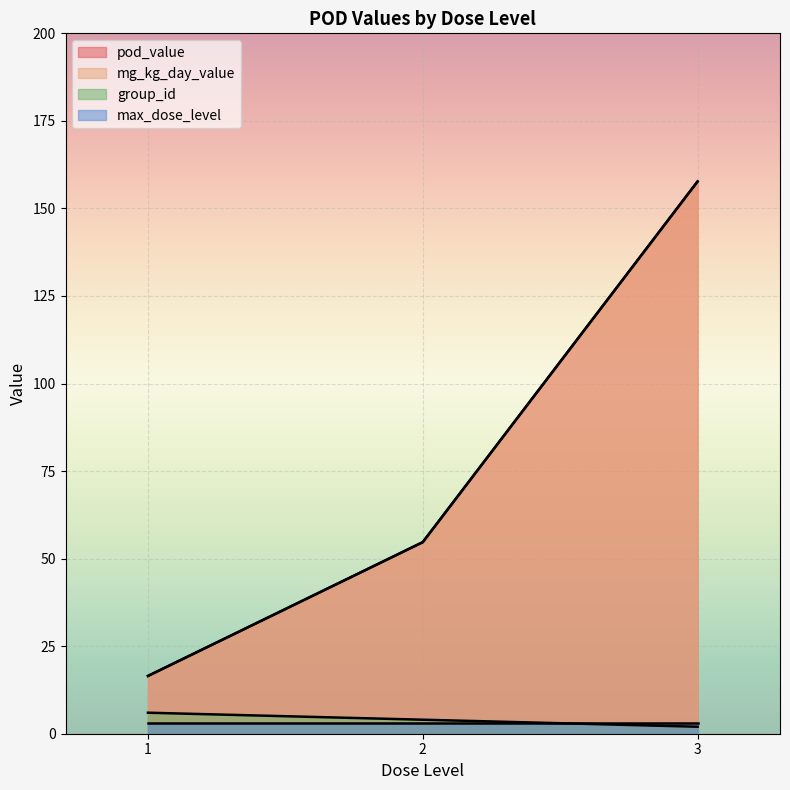

Does the chart display data point markers on the line(s)?

No